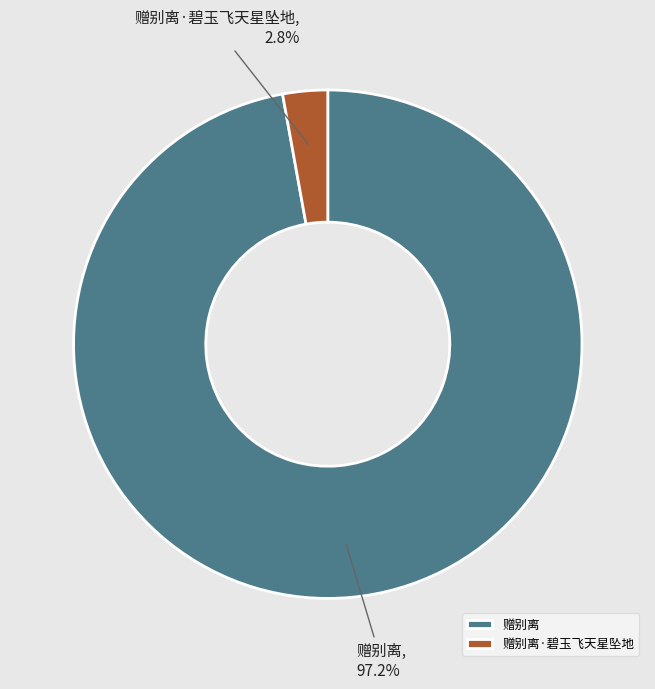

How many segments does this pie chart have?

2